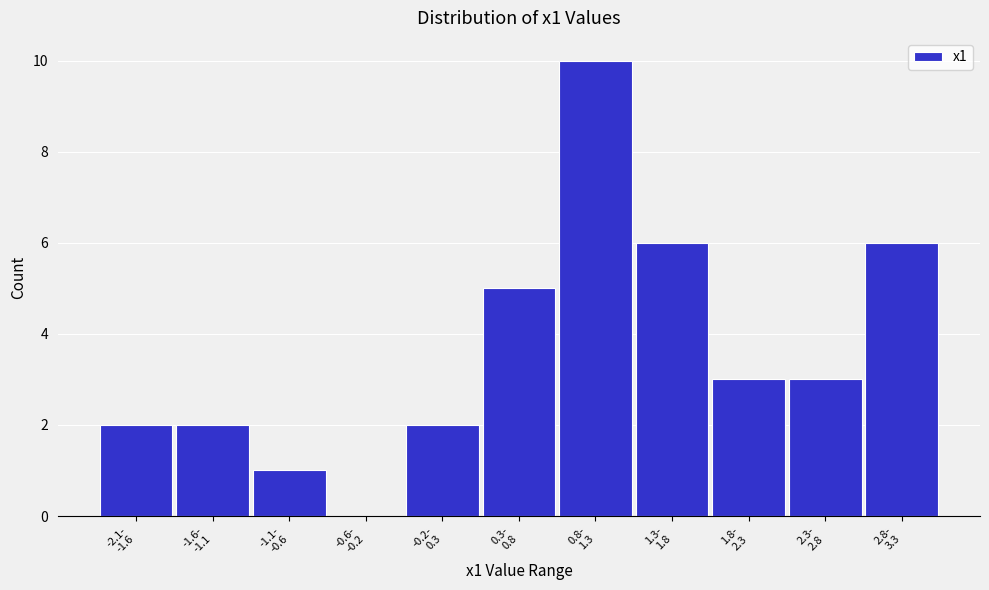

What is the sum of all values?

40